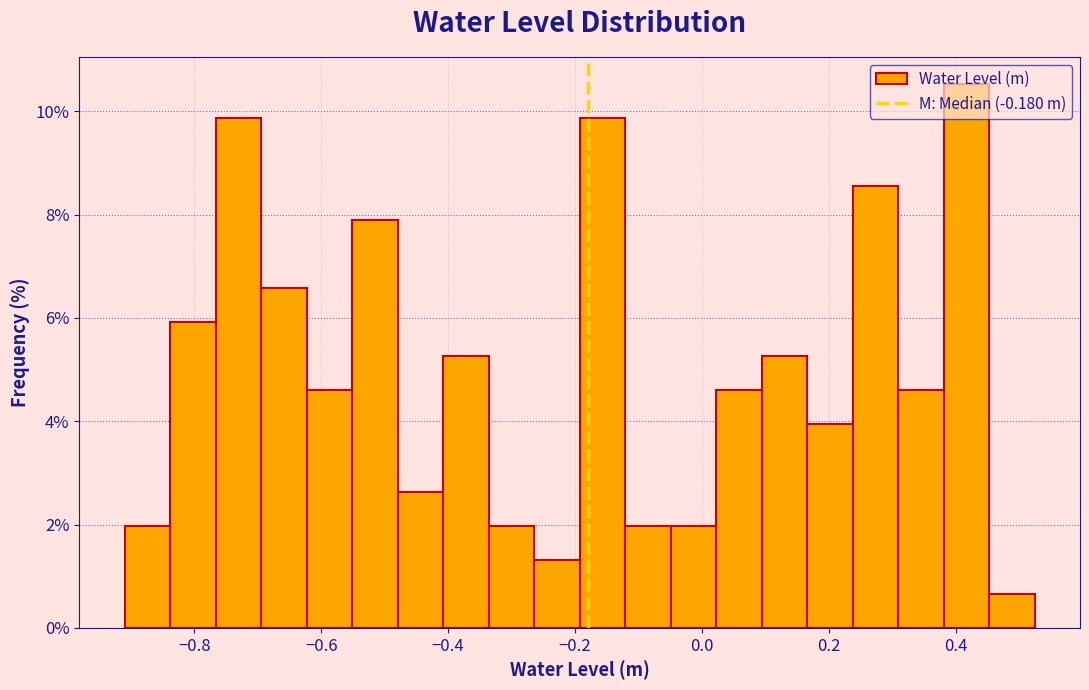

Around what value on the x-axis is the tallest bar? Give the approximate position of its centre, as read against the axis.

0.42